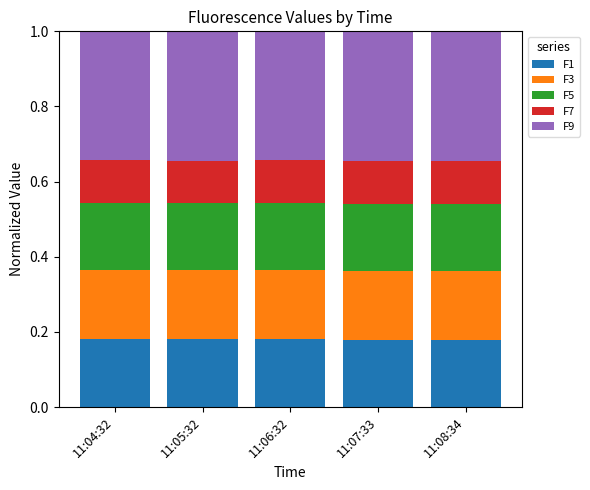

What is the total value across all series at 11:08:34?

1.0